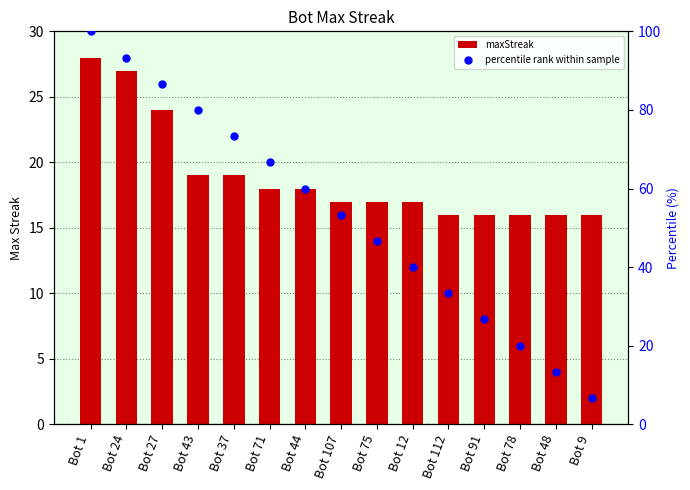

At how many categories does at least one series exceed 67?

5